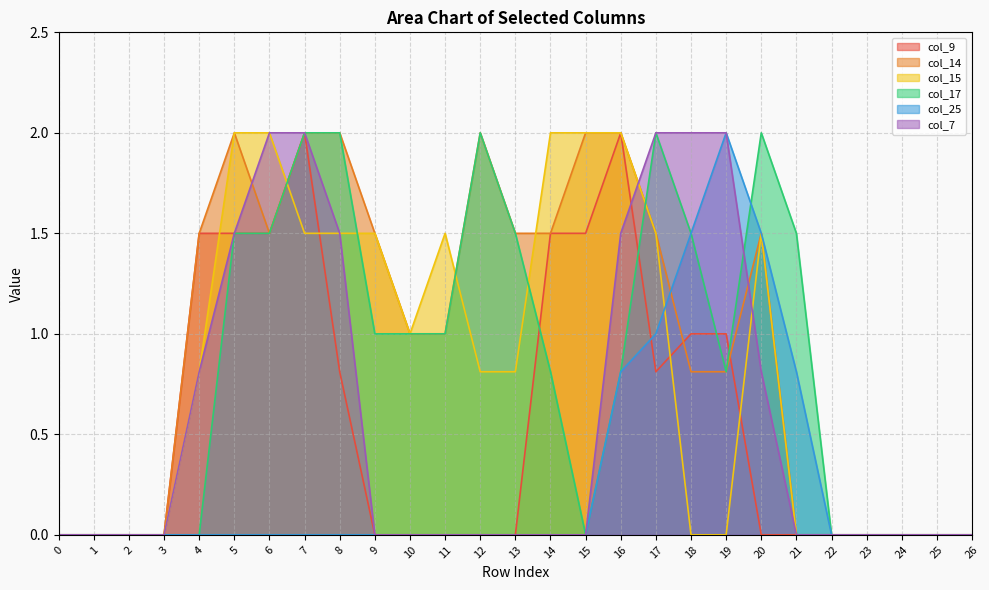

The value of col_14 at 3 is 0.0. True or false?

True